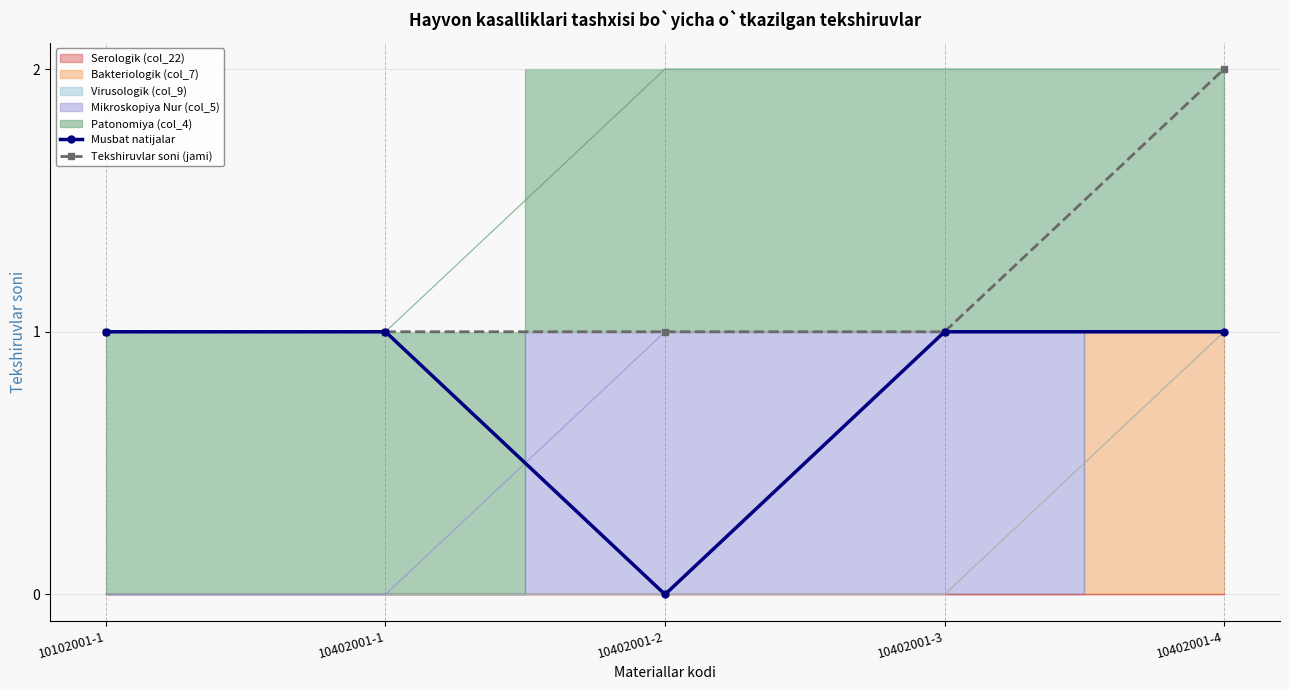

True or false: Musbat natijalar and Tekshiruvlar soni (jami) cross at least once.

False